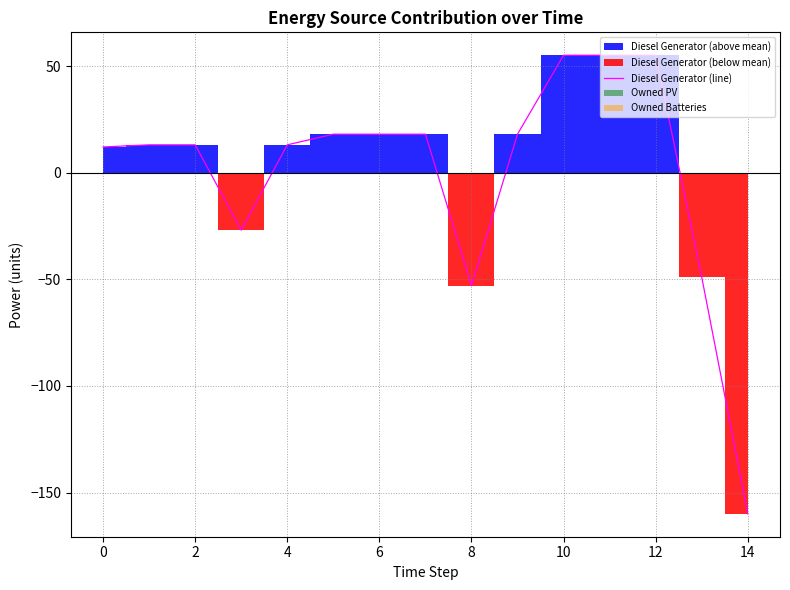

The Diesel Generator (line) series shows -20.4 at 8. True or false?

False